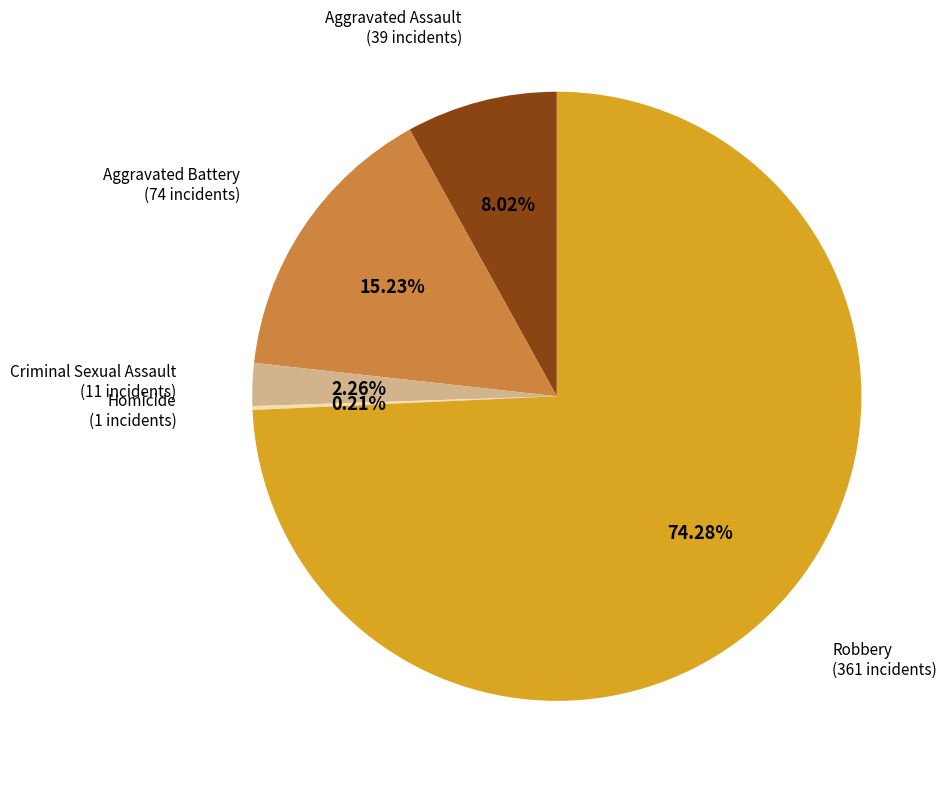

Approximately how many times larger is the value at Robbery compared to Aggravated Assault?

9.3